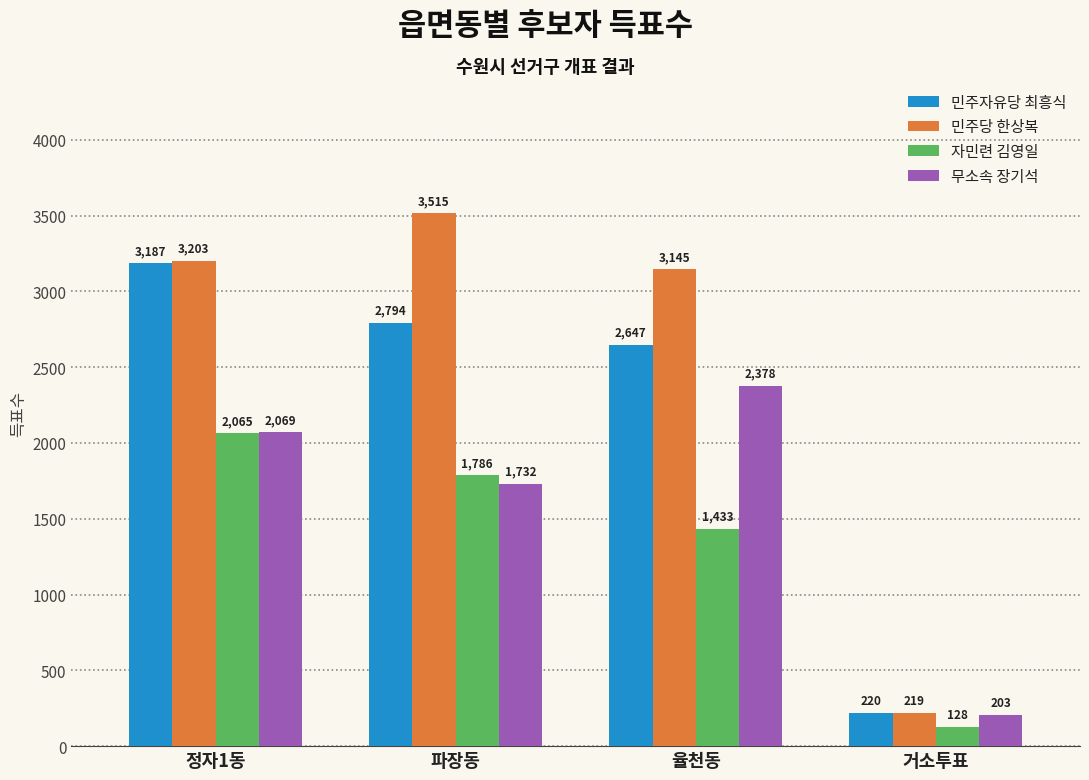

True or false: 민주당 한상복 has a value of 3515 at 파장동.

True